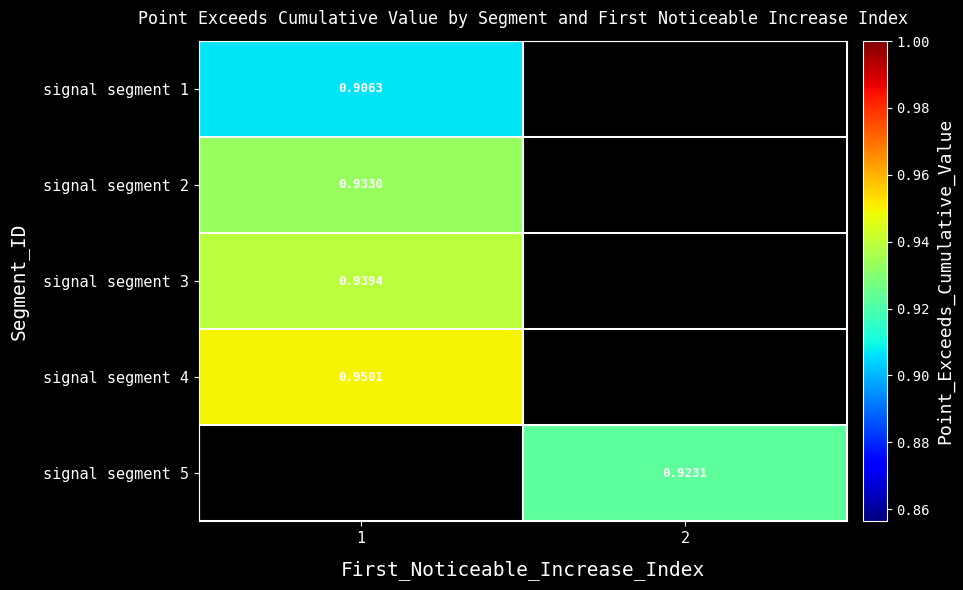

At which category does the chart reach its minimum across all series?

1